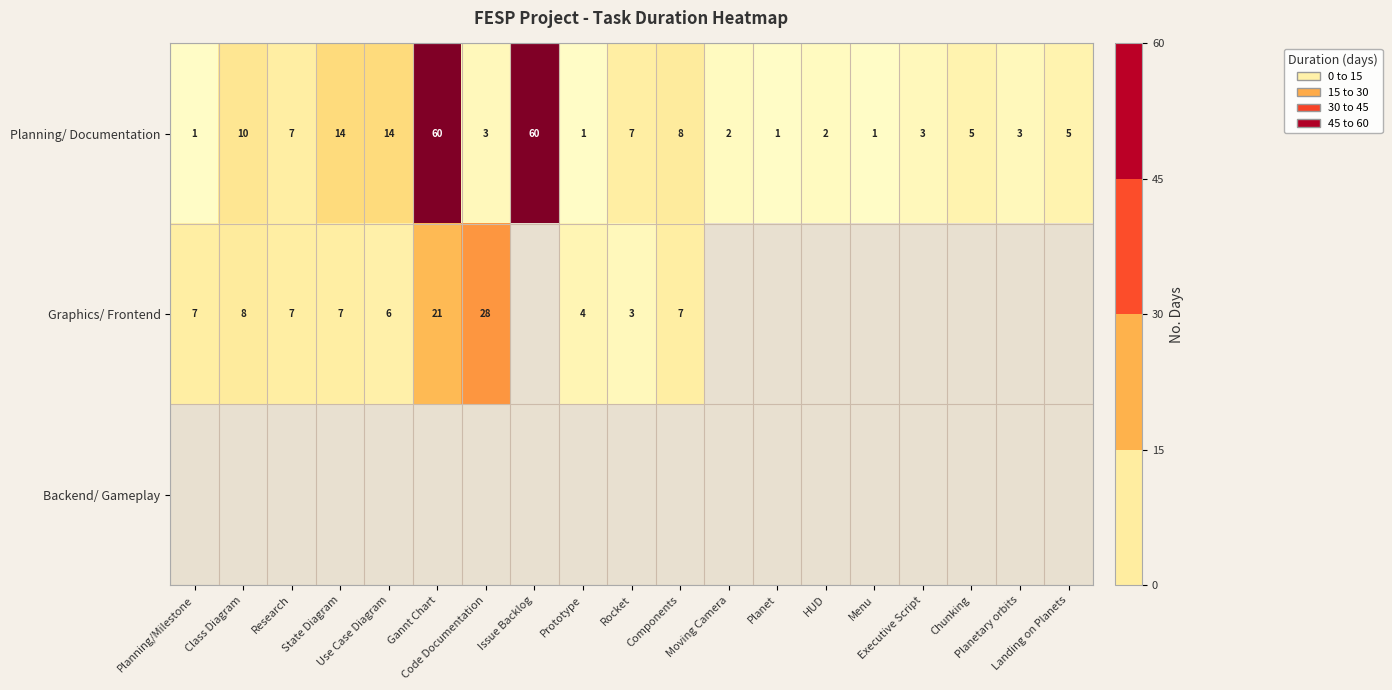

What is the maximum value for Planning/ Documentation?

60